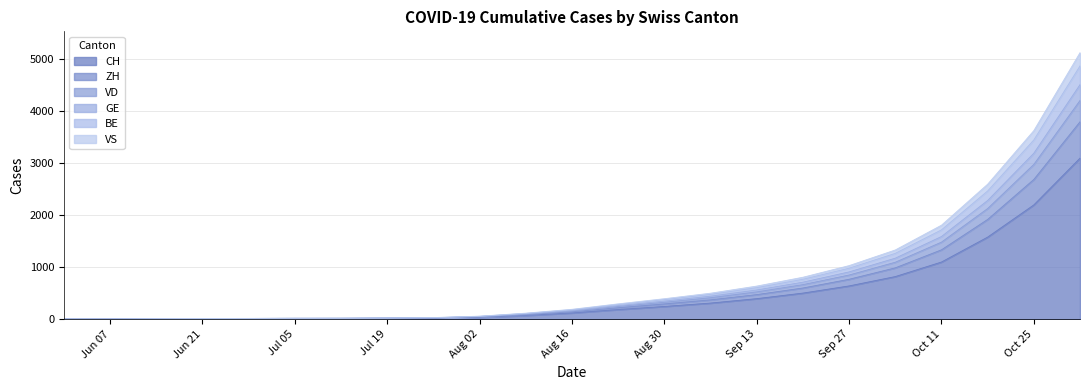

What is the maximum value shown in the chart?

5130